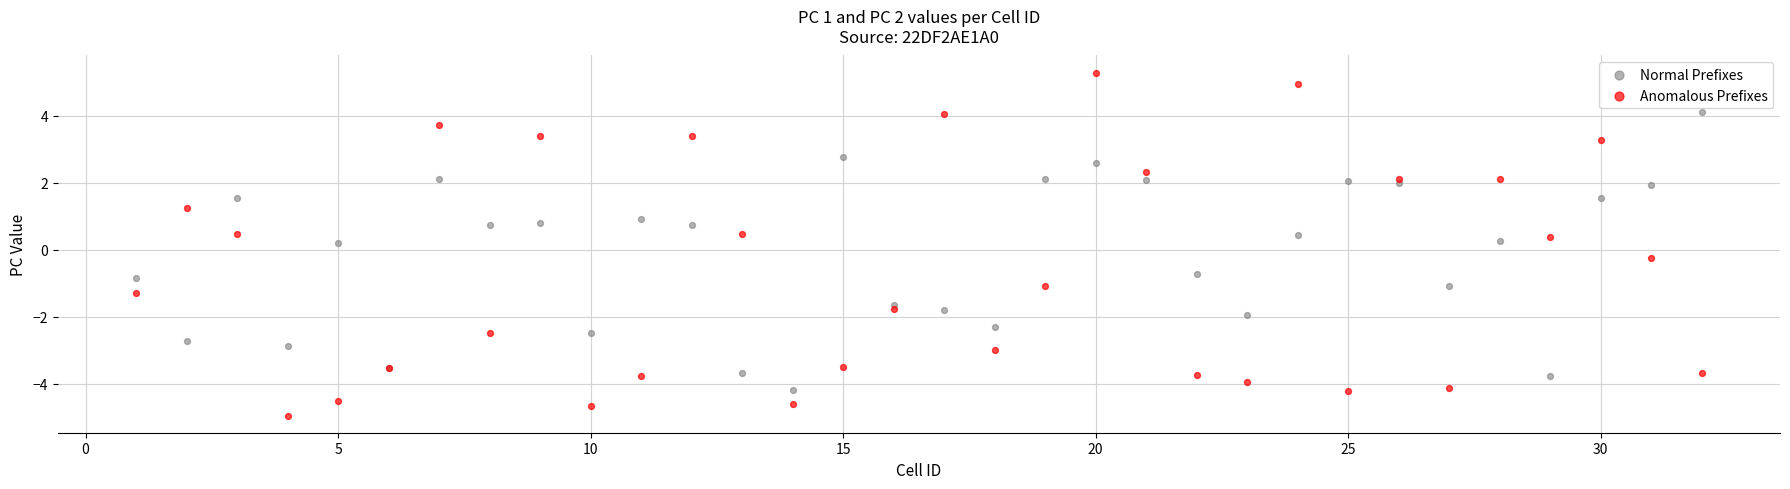

Which series contains the highest Y value?

Anomalous Prefixes